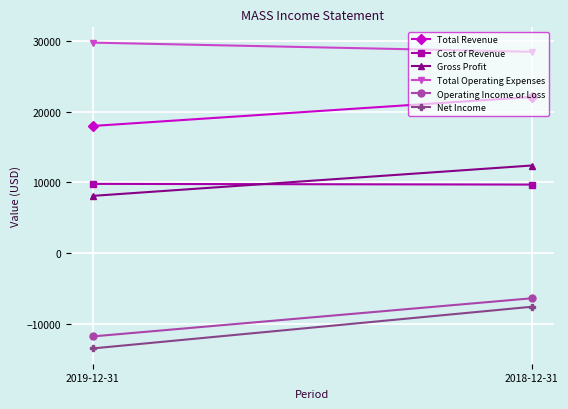

What is the sum of all Cost of Revenue values?

19500